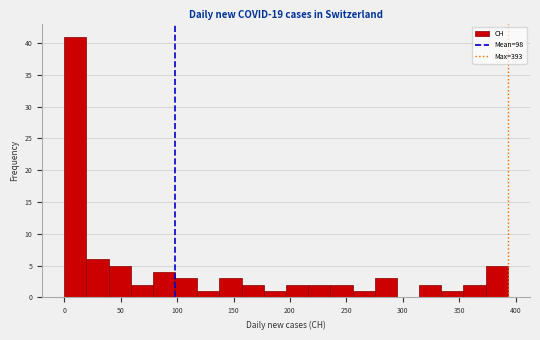

Read against the x-axis, roughly where is the centre of the tallest bar?

10